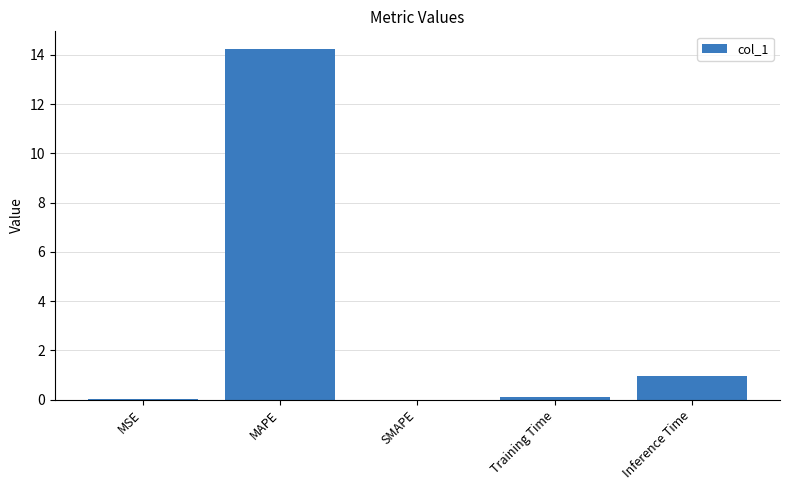

Are the bars grouped side by side (vs. stacked)?

No